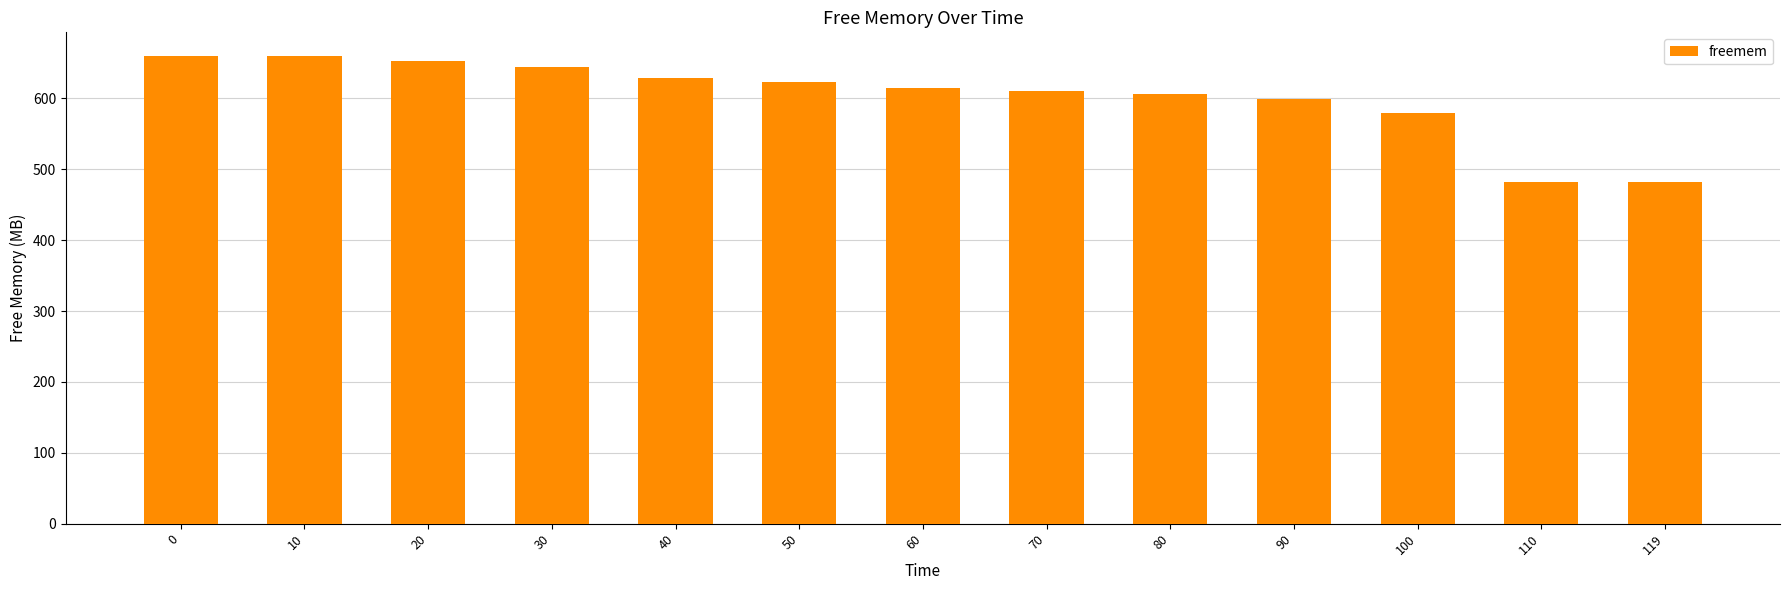

Between 60 and 20, which is larger?

20